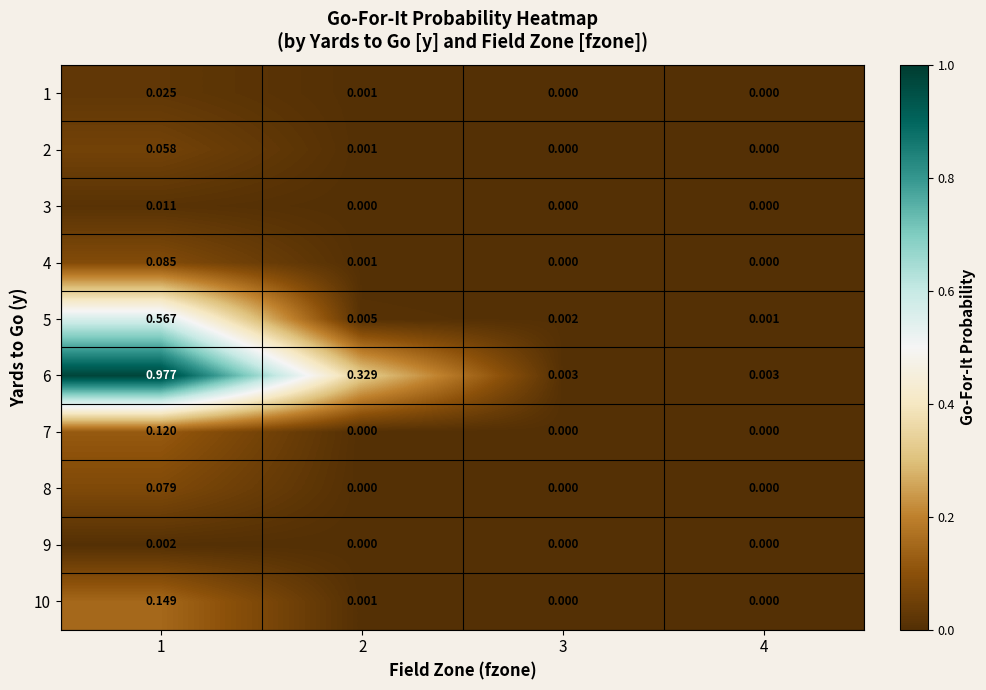

Is the value of 4 at 1 greater than the value of 1 at 4?

Yes